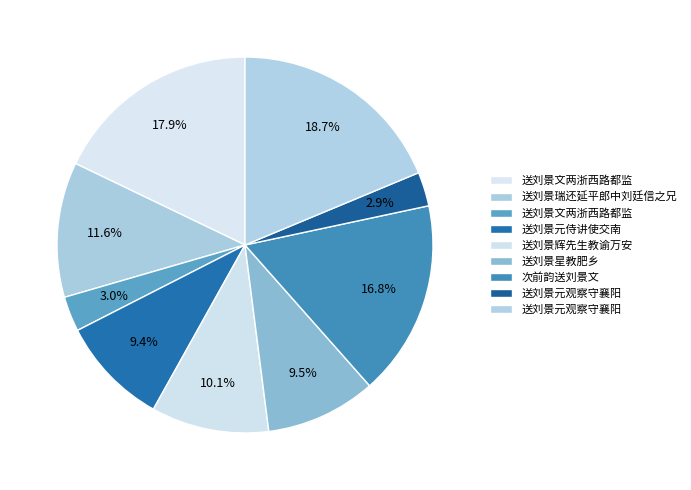

Is there any slice that represents more than half of the pie?

No